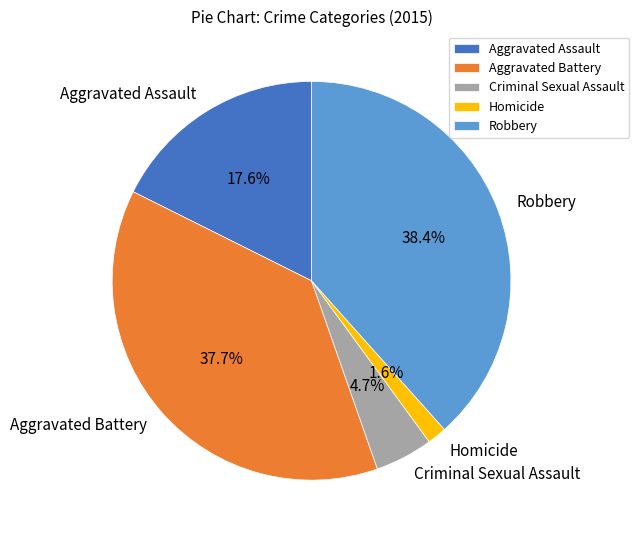

Which category has the biggest portion of the pie?

Robbery